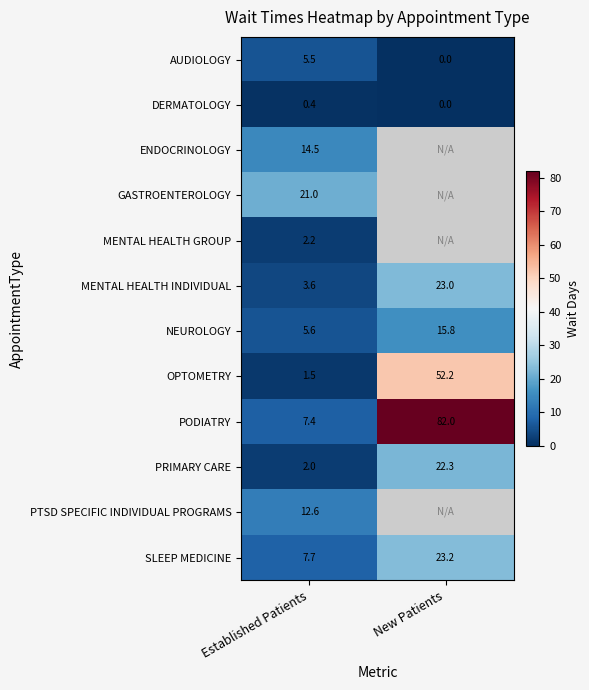

How many data points in OPTOMETRY are above 52?

1